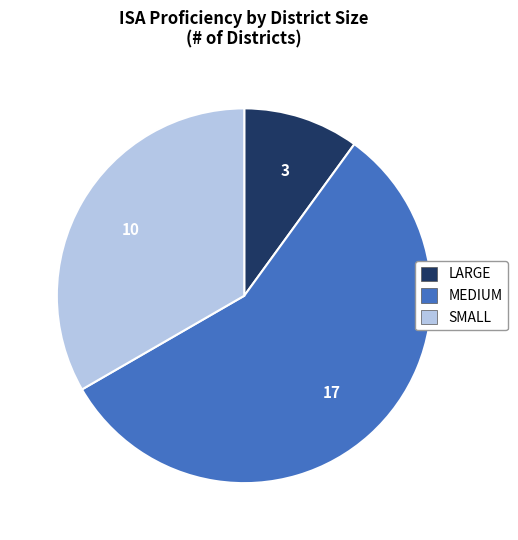

The MEDIUM slice represents 57% of the pie. True or false?

True